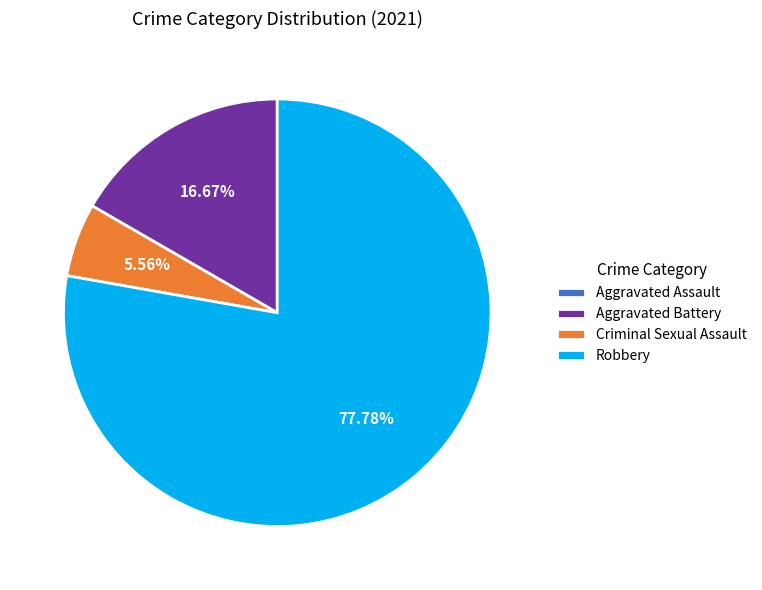

What is the largest slice in the pie chart?

Robbery